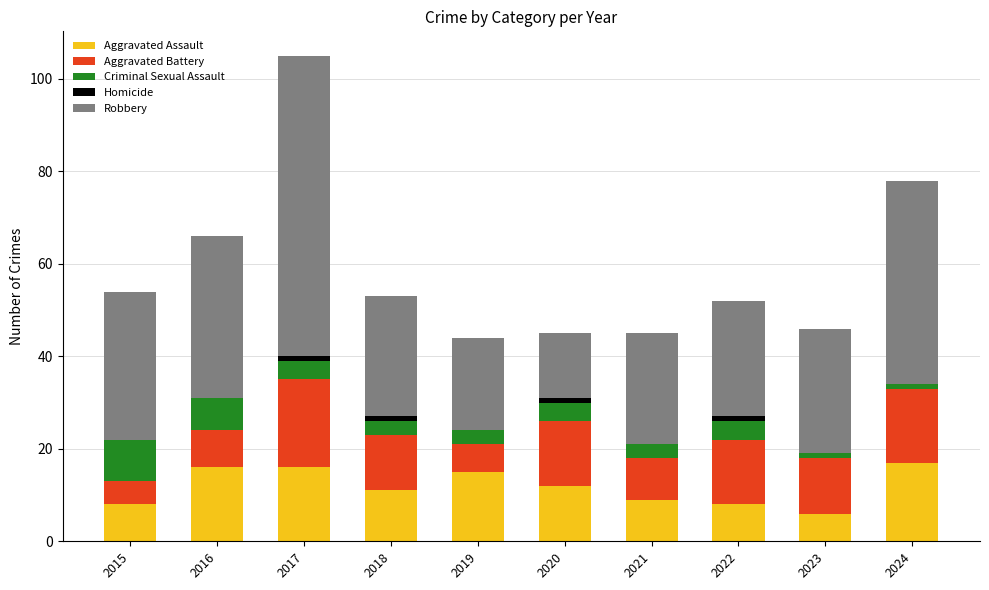

What is the maximum value for Aggravated Assault?

17